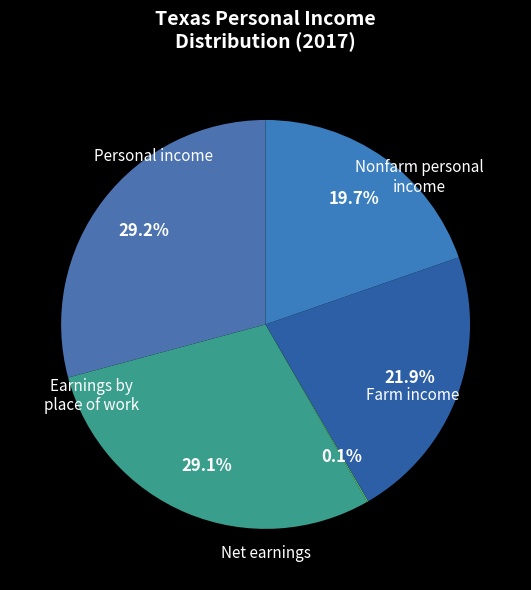

How many segments does this pie chart have?

5